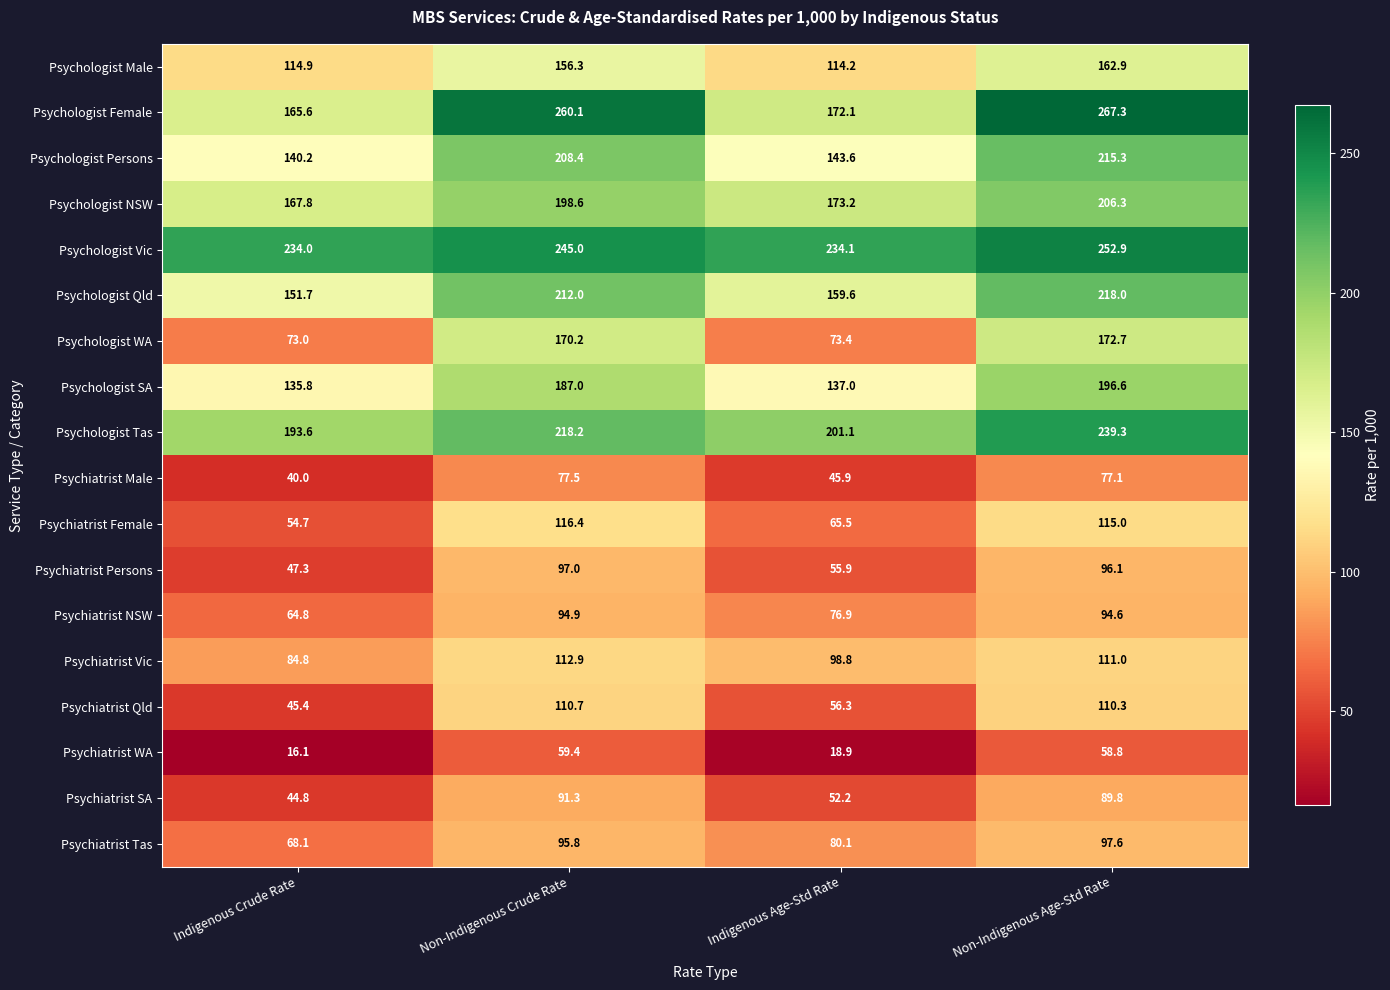

At how many categories does at least one series exceed 183?

4